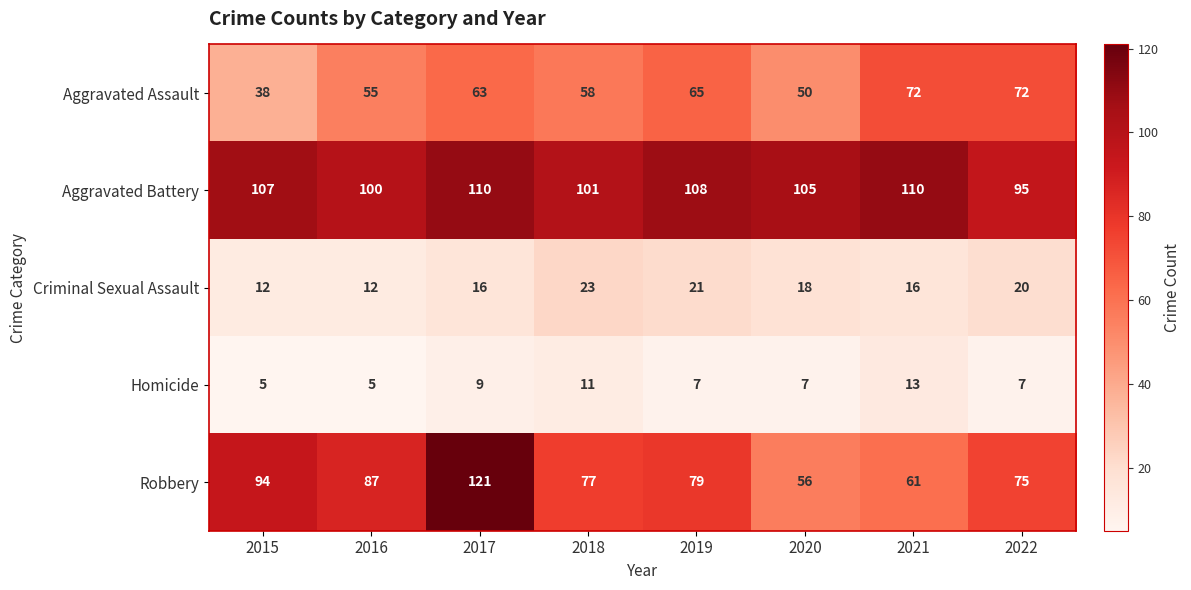

At 2017, list the series in order from smallest to largest.

Homicide, Criminal Sexual Assault, Aggravated Assault, Aggravated Battery, Robbery